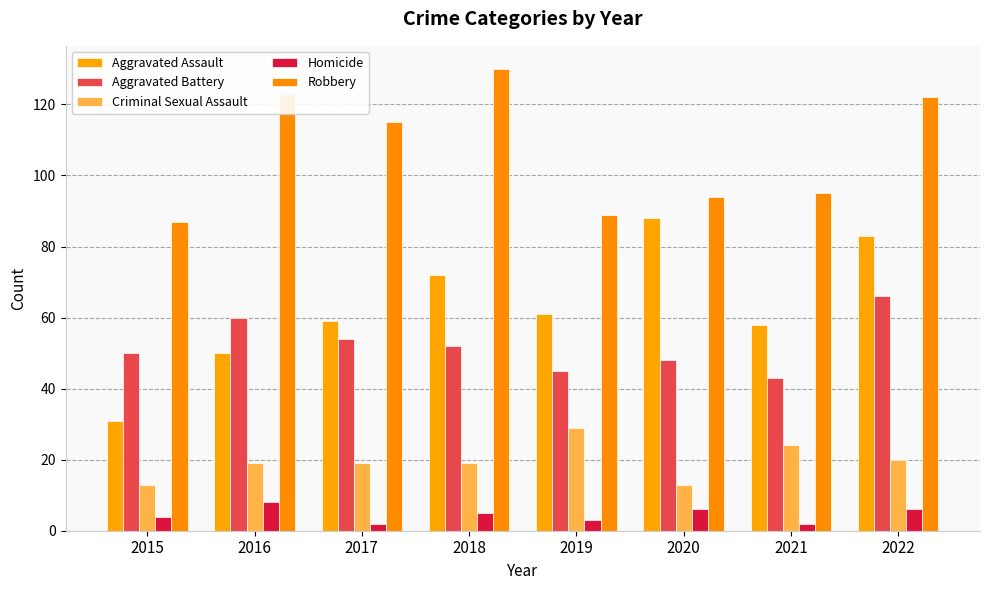

What is the difference between the maximum and minimum values in the Aggravated Assault series?

57